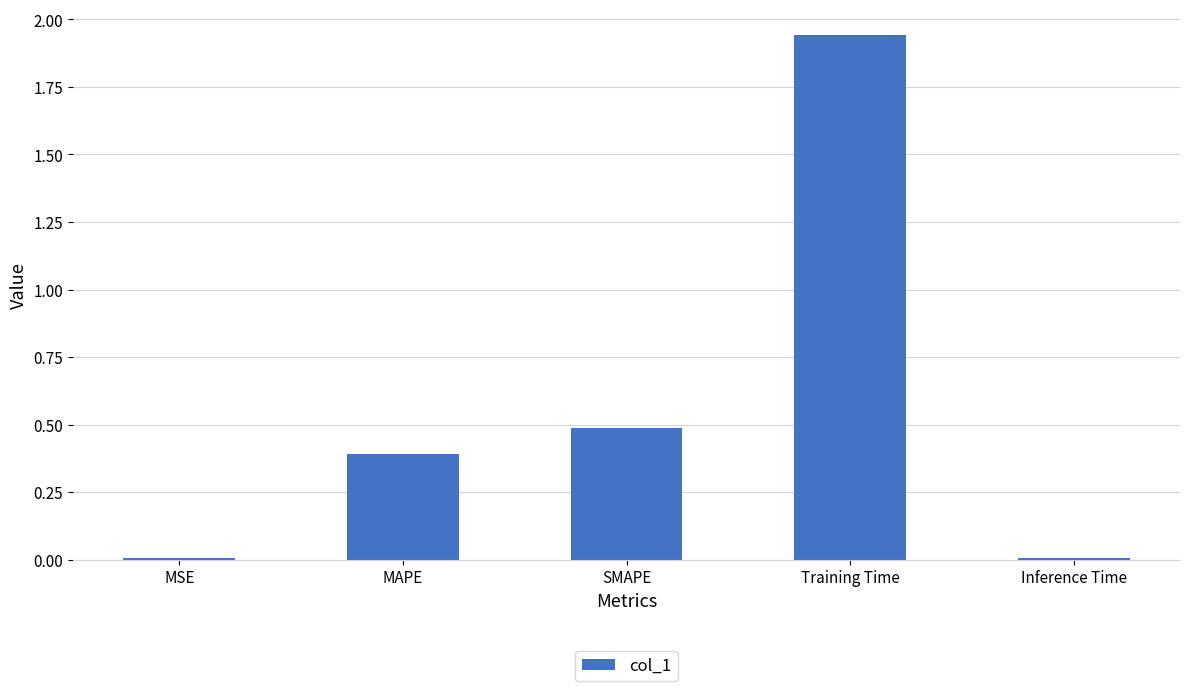

What is the change in value from MAPE to SMAPE?

+0.1